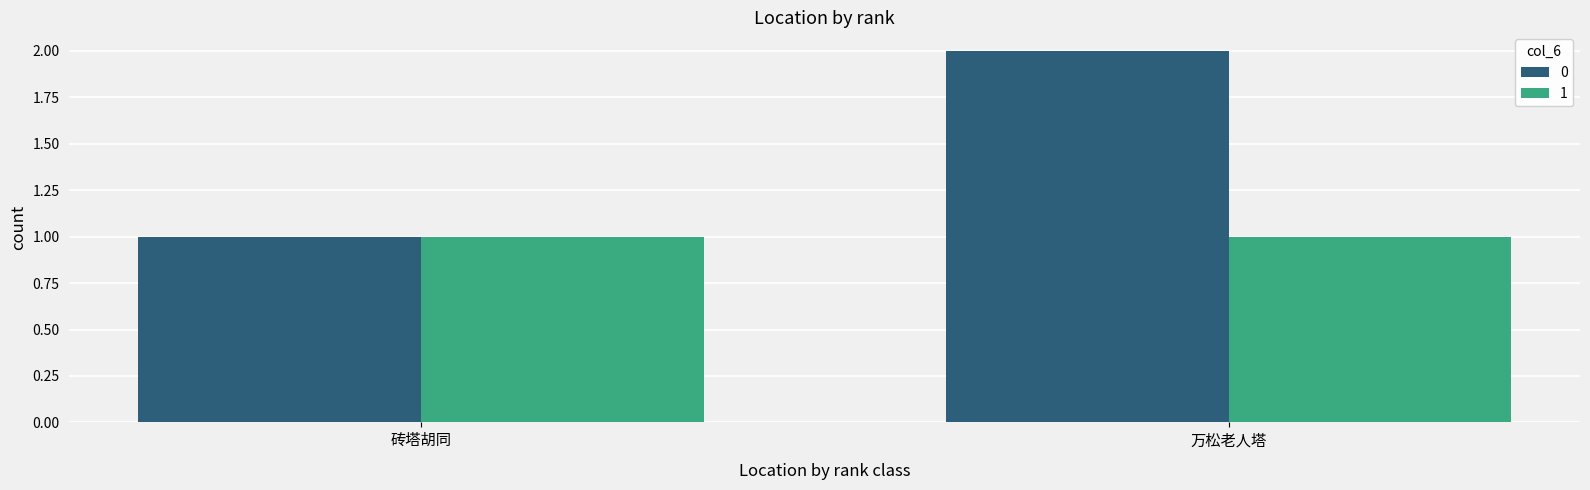

What are all the series names shown in the legend?

0, 1